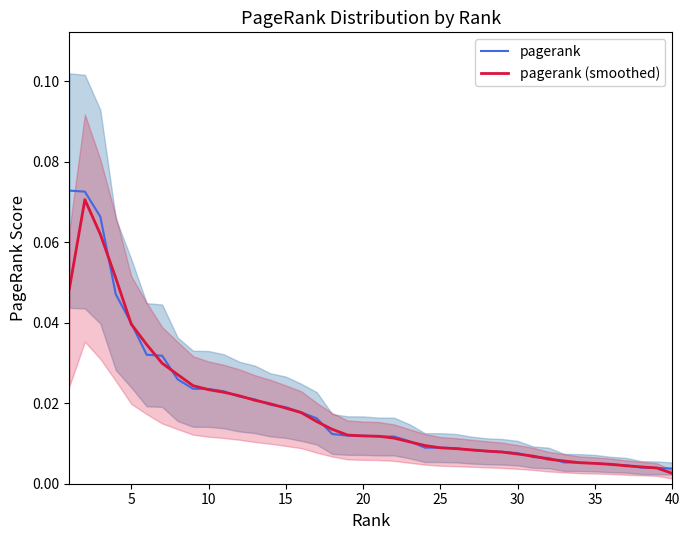

Is it true that pagerank (smoothed) equals 0.1 at 0?

False